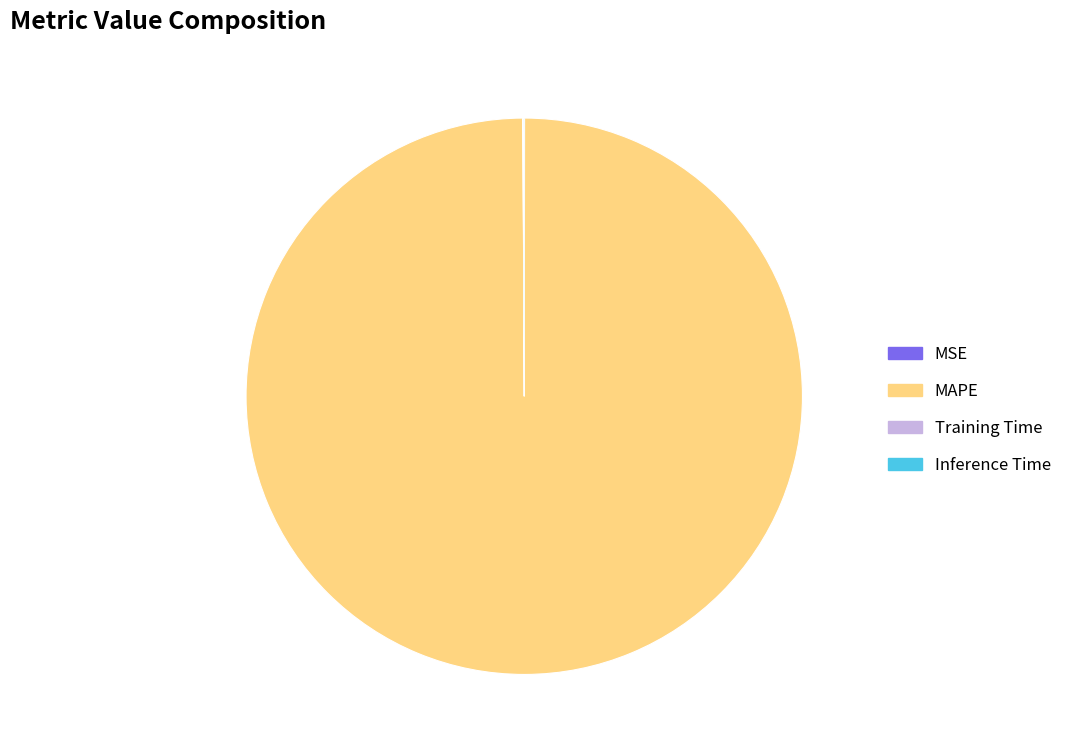

True or false: MAPE accounts for 91% of the total.

False